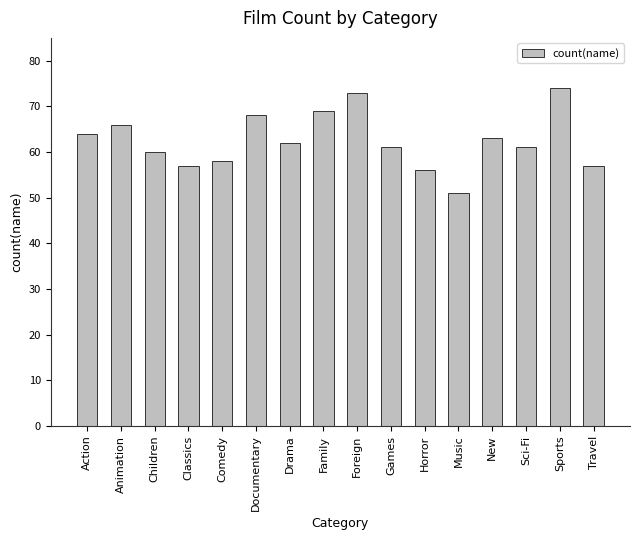

Reading left to right, what are all the values shown in this chart?

Action=64	Animation=66	Children=60	Classics=57	Comedy=58	Documentary=68	Drama=62	Family=69	Foreign=73	Games=61	Horror=56	Music=51	New=63	Sci-Fi=61	Sports=74	Travel=57